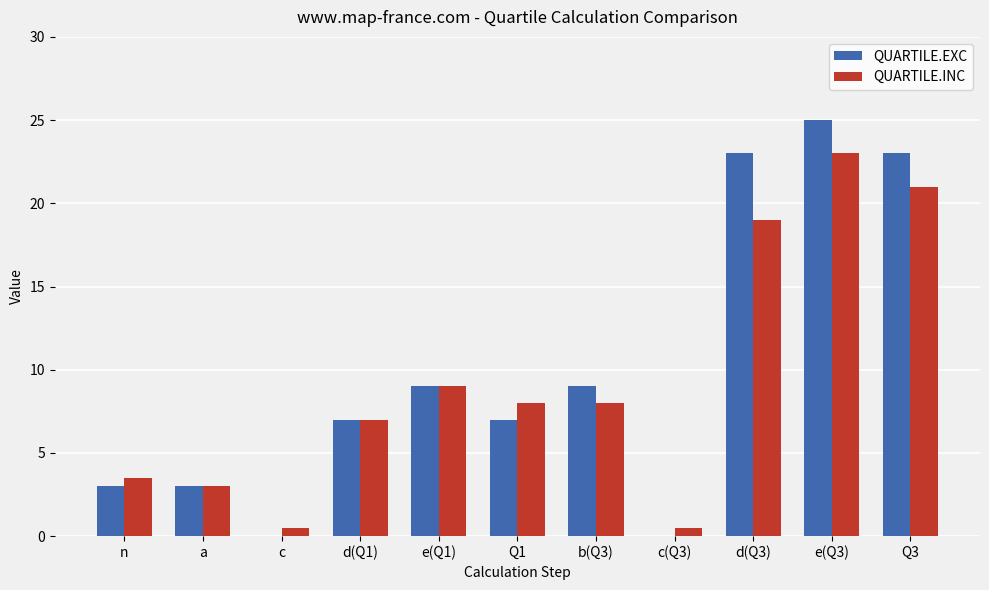

Between c(Q3) and e(Q3), which series saw the biggest shift?

QUARTILE.EXC